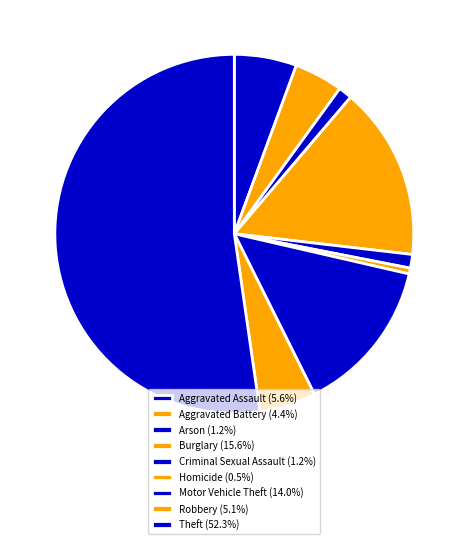

True or false: Burglary accounts for 23% of the total.

False